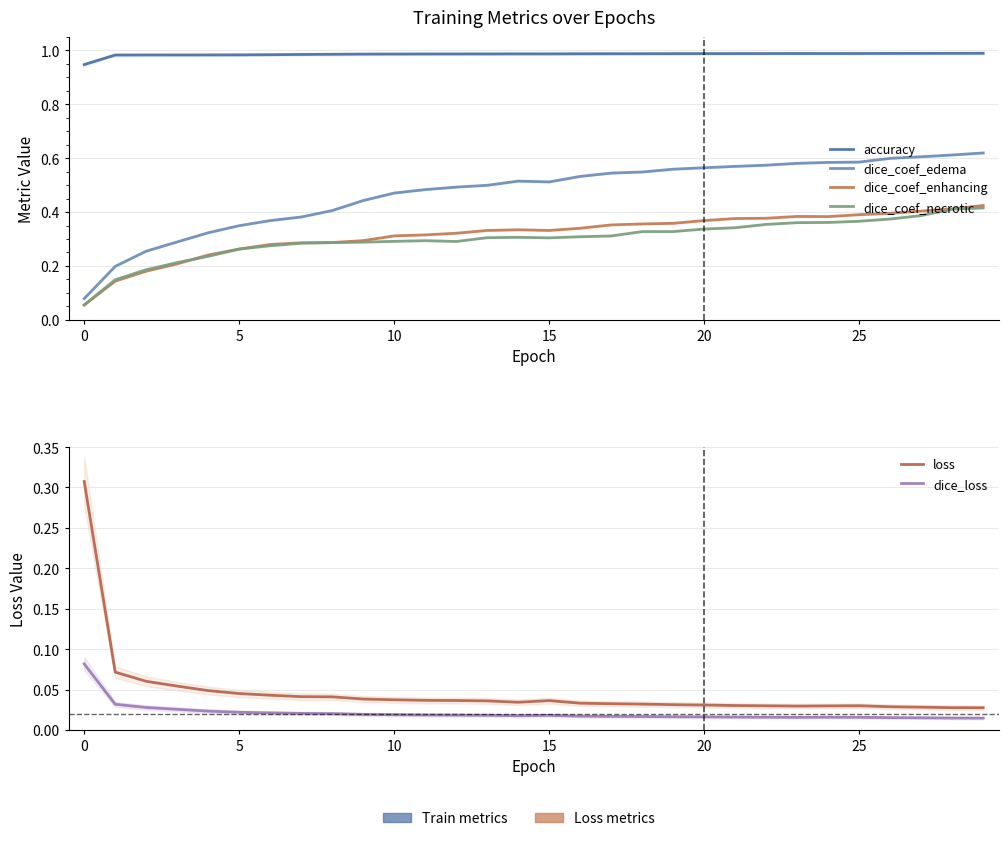

Reading left to right, extract all data points from this chart.

accuracy: 0.9	1.0	1.0	1.0	1.0	1.0	1.0	1.0	1.0	1.0	1.0	1.0	1.0	1.0	1.0	1.0	1.0	1.0	1.0	1.0	1.0	1.0	1.0	1.0	1.0	1.0	1.0	1.0	1.0	1.0
dice_coef_edema: 0.1	0.2	0.3	0.3	0.3	0.3	0.4	0.4	0.4	0.4	0.5	0.5	0.5	0.5	0.5	0.5	0.5	0.5	0.5	0.6	0.6	0.6	0.6	0.6	0.6	0.6	0.6	0.6	0.6	0.6
dice_coef_enhancing: 0.1	0.1	0.2	0.2	0.2	0.3	0.3	0.3	0.3	0.3	0.3	0.3	0.3	0.3	0.3	0.3	0.3	0.4	0.4	0.4	0.4	0.4	0.4	0.4	0.4	0.4	0.4	0.4	0.4	0.4
dice_coef_necrotic: 0.1	0.1	0.2	0.2	0.2	0.3	0.3	0.3	0.3	0.3	0.3	0.3	0.3	0.3	0.3	0.3	0.3	0.3	0.3	0.3	0.3	0.3	0.4	0.4	0.4	0.4	0.4	0.4	0.4	0.4
loss: 0.3	0.1	0.1	0.1	0.0	0.0	0.0	0.0	0.0	0.0	0.0	0.0	0.0	0.0	0.0	0.0	0.0	0.0	0.0	0.0	0.0	0.0	0.0	0.0	0.0	0.0	0.0	0.0	0.0	0.0
dice_loss: 0.1	0.0	0.0	0.0	0.0	0.0	0.0	0.0	0.0	0.0	0.0	0.0	0.0	0.0	0.0	0.0	0.0	0.0	0.0	0.0	0.0	0.0	0.0	0.0	0.0	0.0	0.0	0.0	0.0	0.0